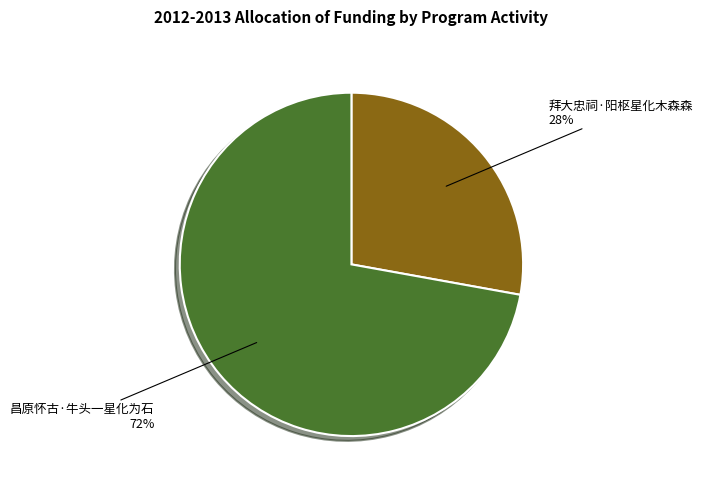

Between 拜大忠祠·阳枢星化木森森 and 昌原怀古·牛头一星化为石, which is larger?

昌原怀古·牛头一星化为石